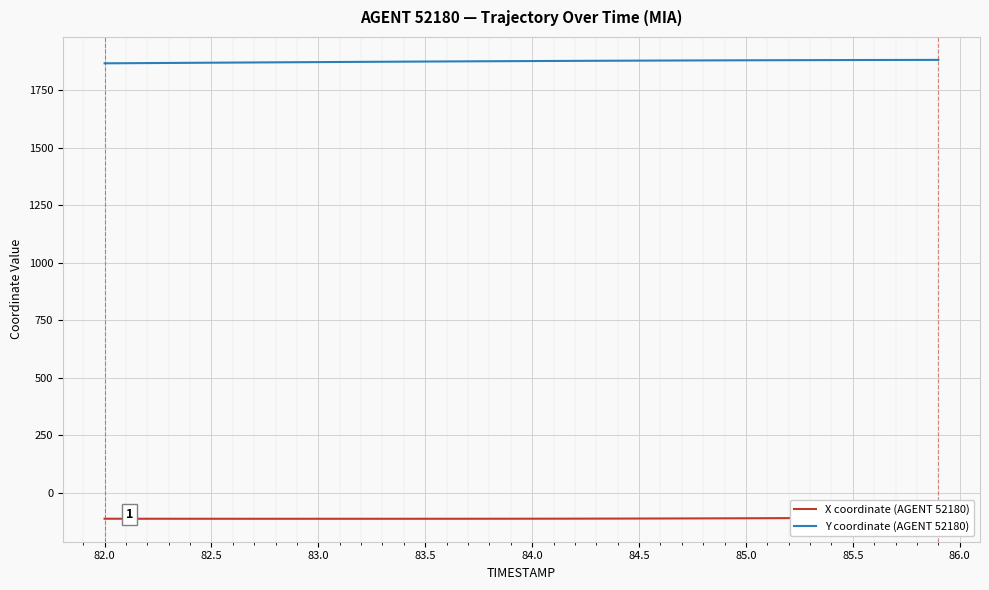

What is the sum of all Y coordinate (AGENT 52180) values?

75070.1